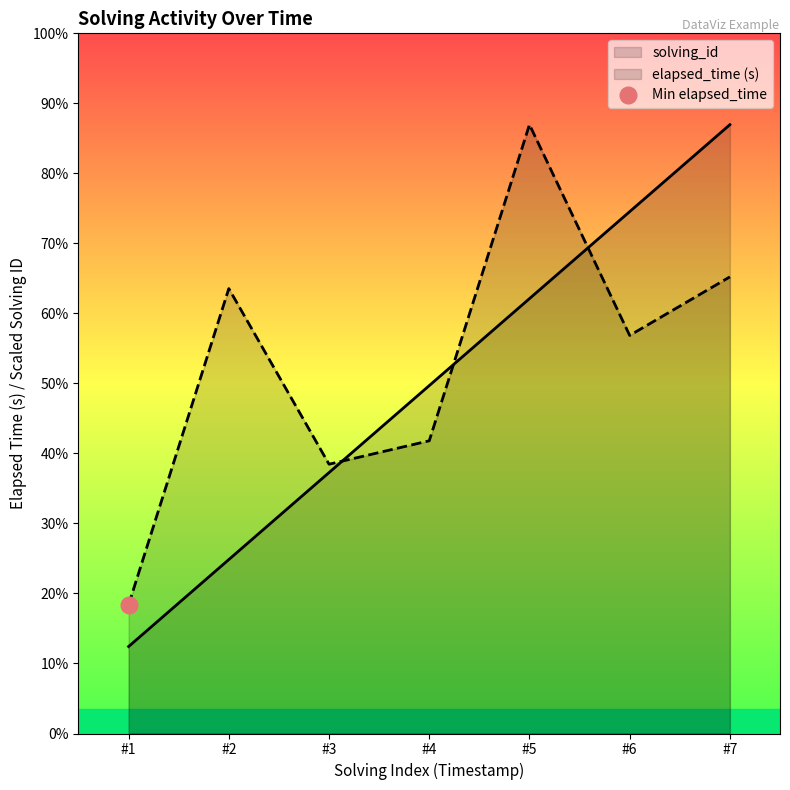

What is the minimum value shown in the chart?

7.4